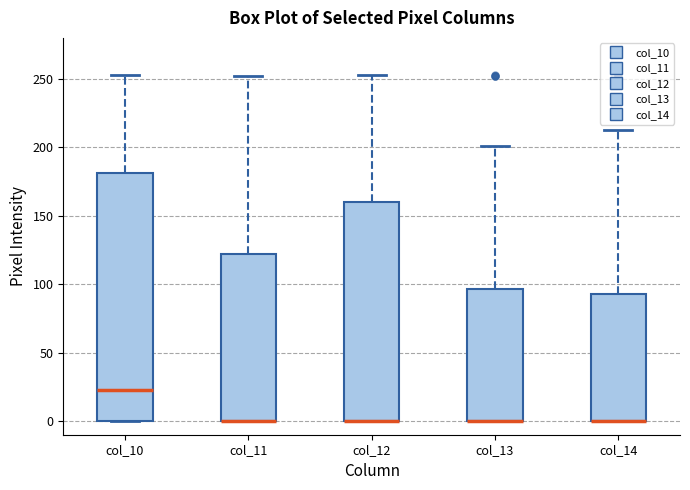

Reading left to right, transcribe this box plot: for each box, give where its median line is, the range the box spans, and where its two whiskers end, as read against the y-axis. The values are not printed on the chart, so give them approximately, as read against the axis.

col_10: median 25, box 0 to 180, whiskers 0 to 255
col_11: median 0 (drawn on the box's lower edge), box 0 to 120, whiskers 0 to 250
col_12: median 0 (drawn on the box's lower edge), box 0 to 160, whiskers 0 to 255
col_13: median 0 (drawn on the box's lower edge), box 0 to 95, whiskers 0 to 200
col_14: median 0 (drawn on the box's lower edge), box 0 to 95, whiskers 0 to 215